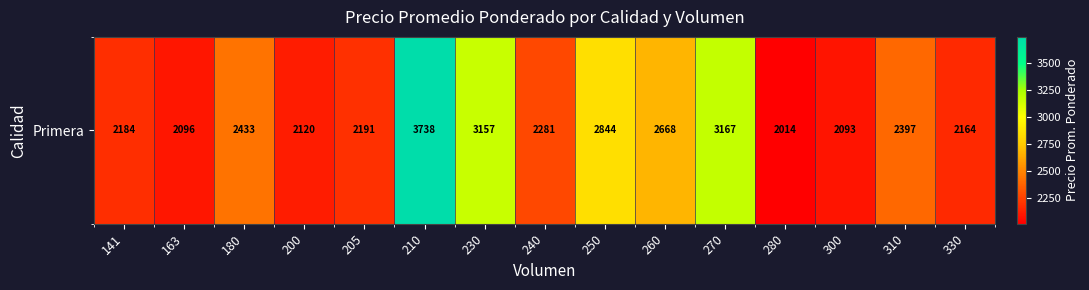

Rank the categories by value from lowest to highest.

280, 300, 163, 200, 330, 141, 205, 240, 310, 180, 260, 250, 230, 270, 210